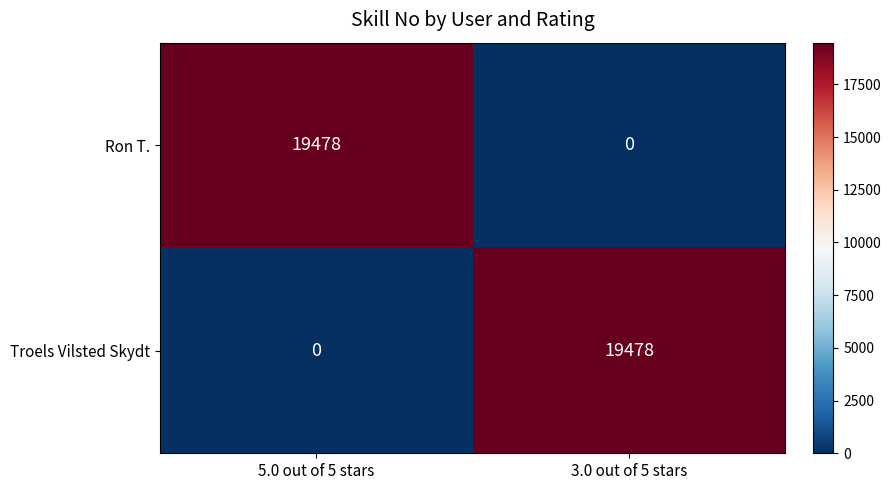

What is the spread (max minus min) of values at 3.0 out of 5 stars?

19478